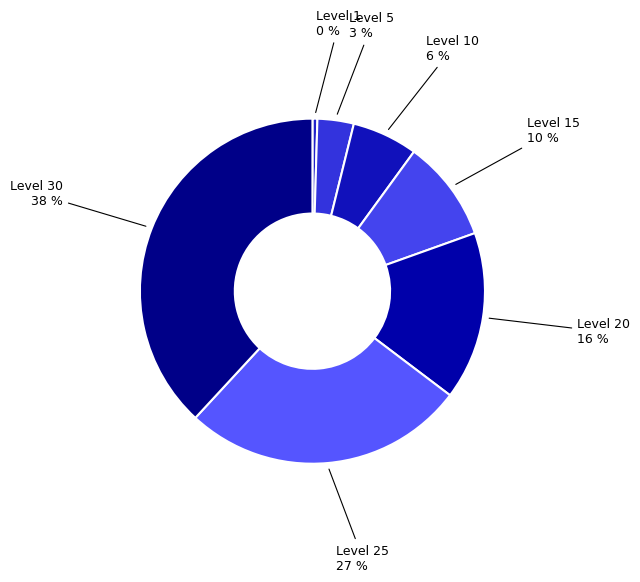

How many segments does this pie chart have?

7